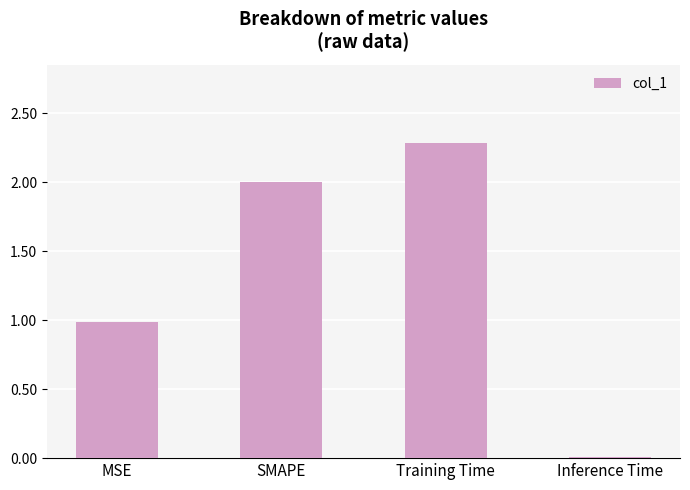

What is the maximum value shown in the chart?

2.3